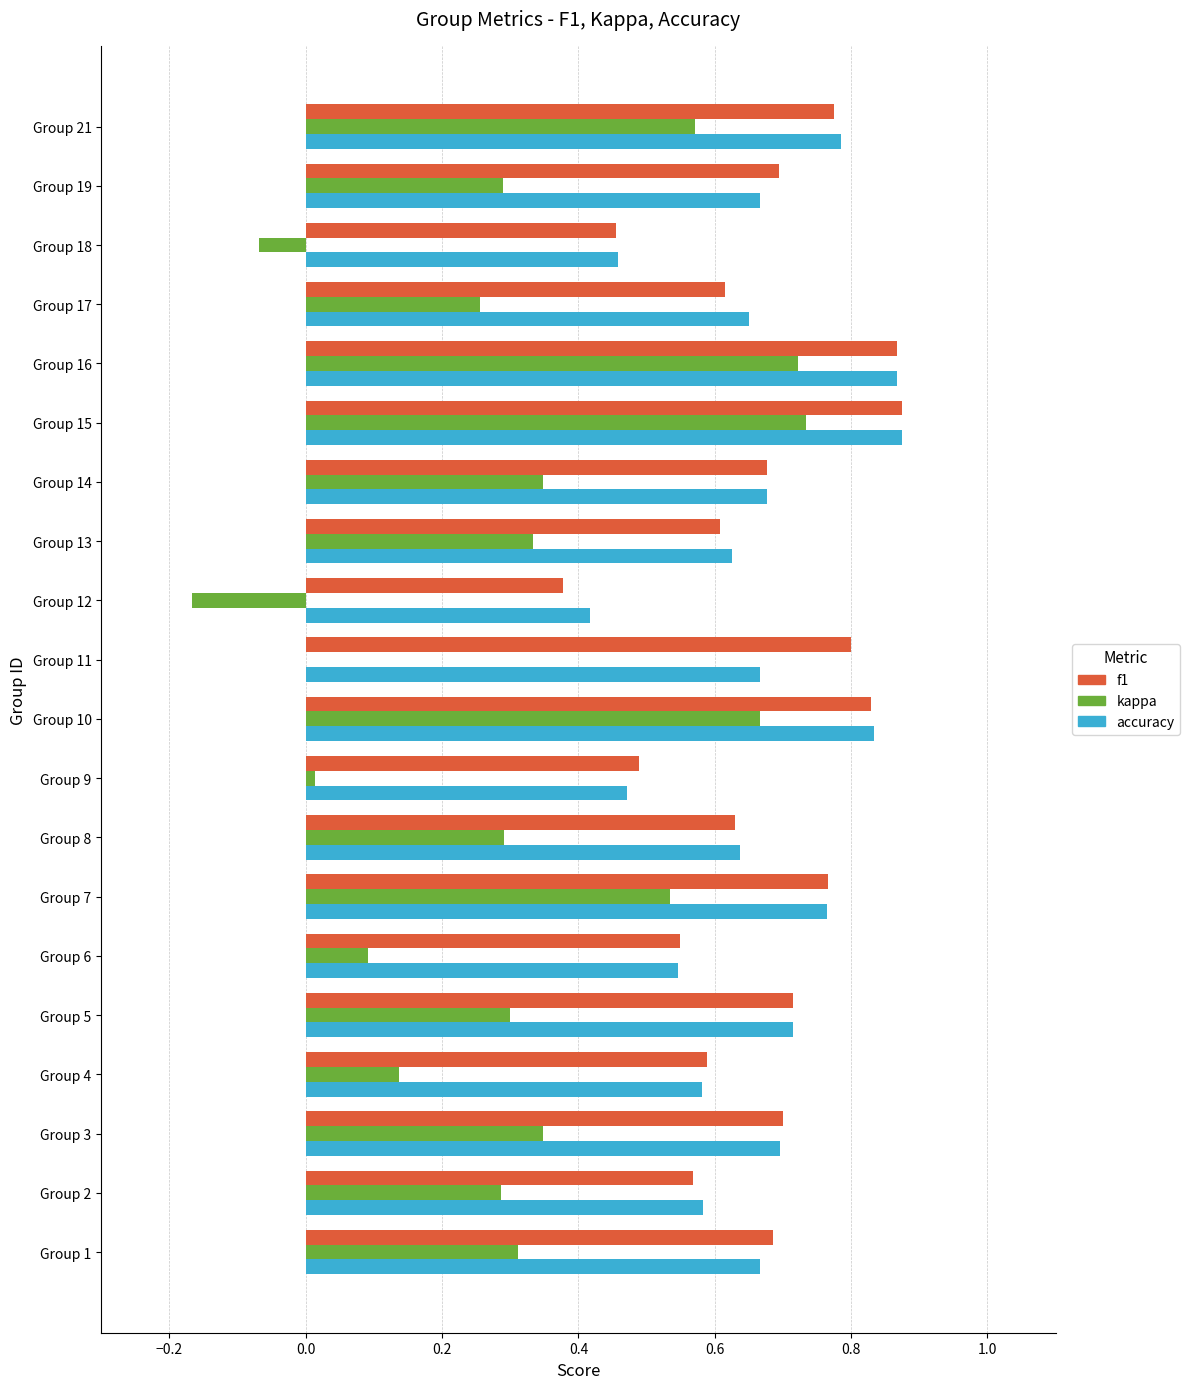

Is the value of accuracy at Group 19 greater than the value of kappa at Group 12?

Yes